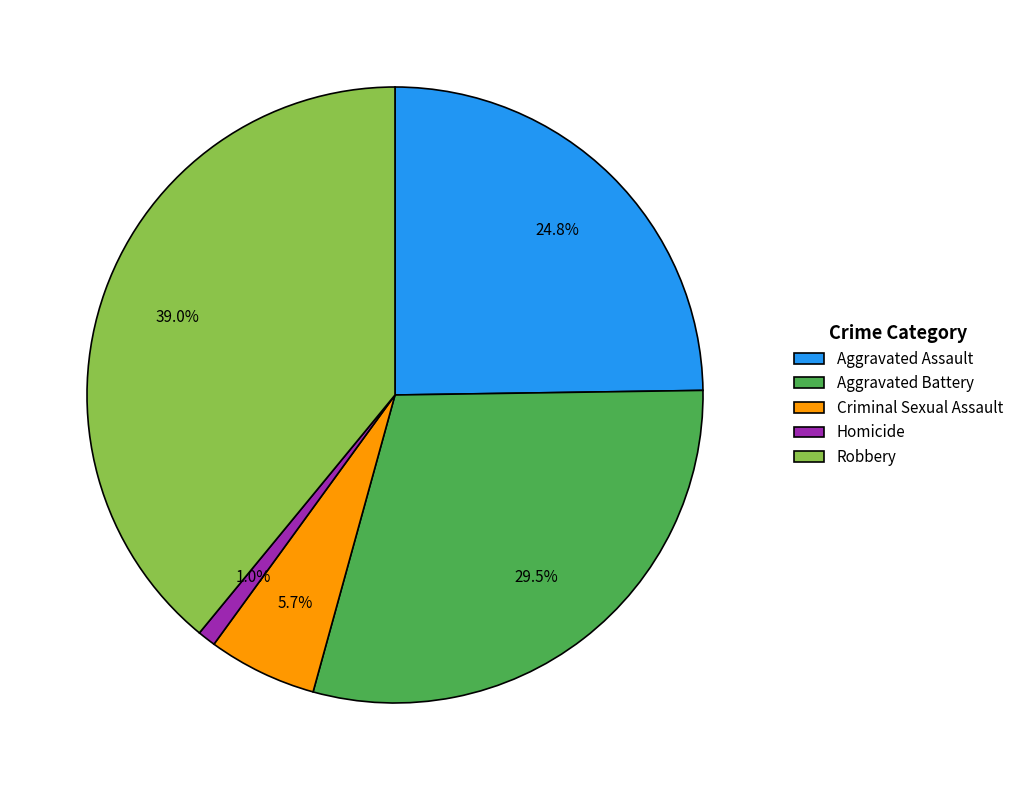

Which category has the biggest portion of the pie?

Robbery